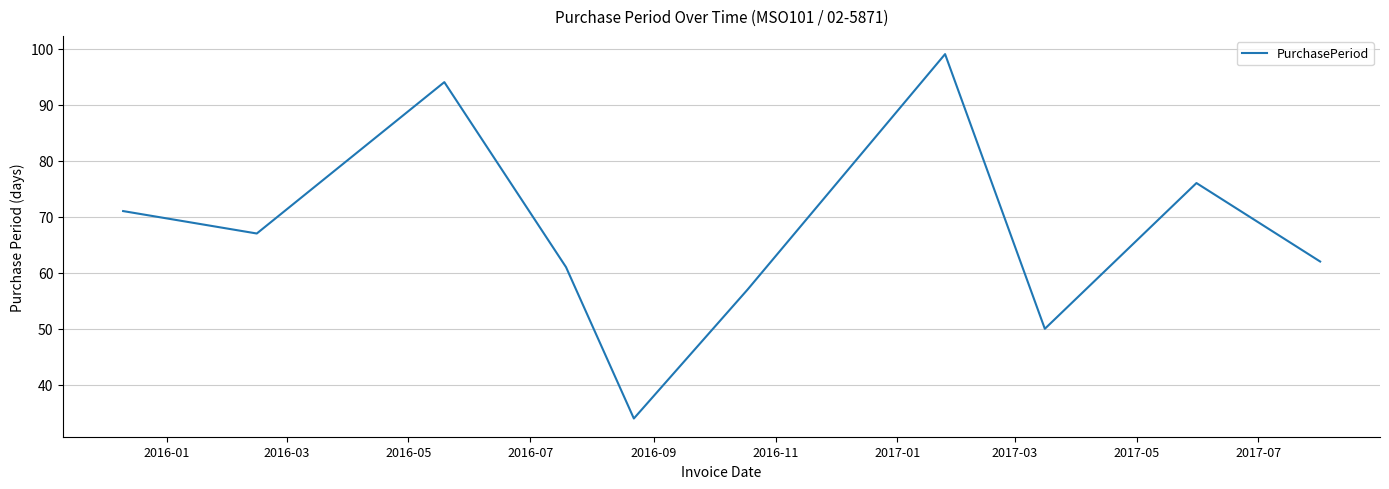

What is the minimum value shown in the chart?

34